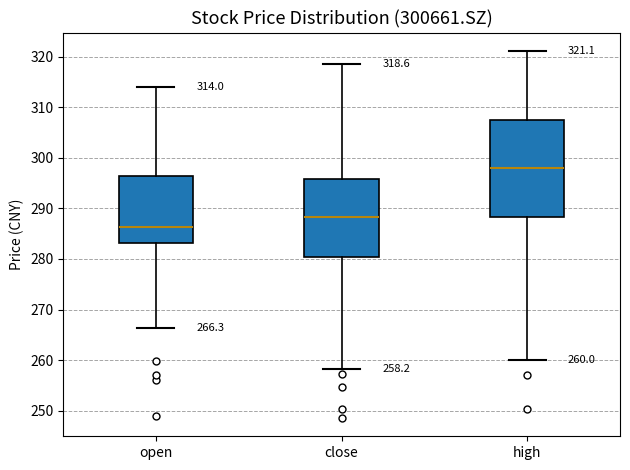

Comparing the boxes themselves (not the whiskers), which one is the tallest?

high